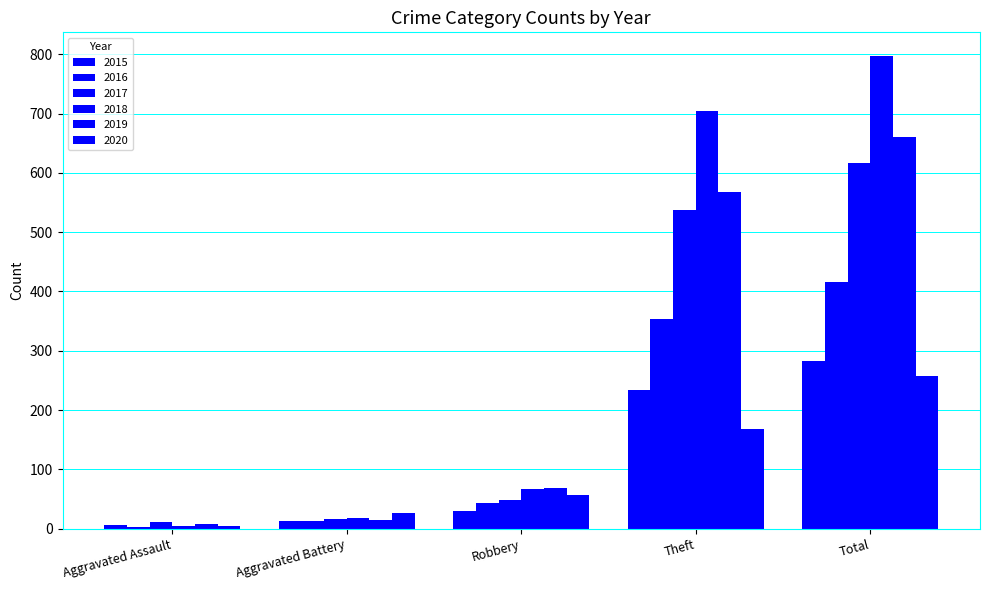

How many bars are there in each group?

6